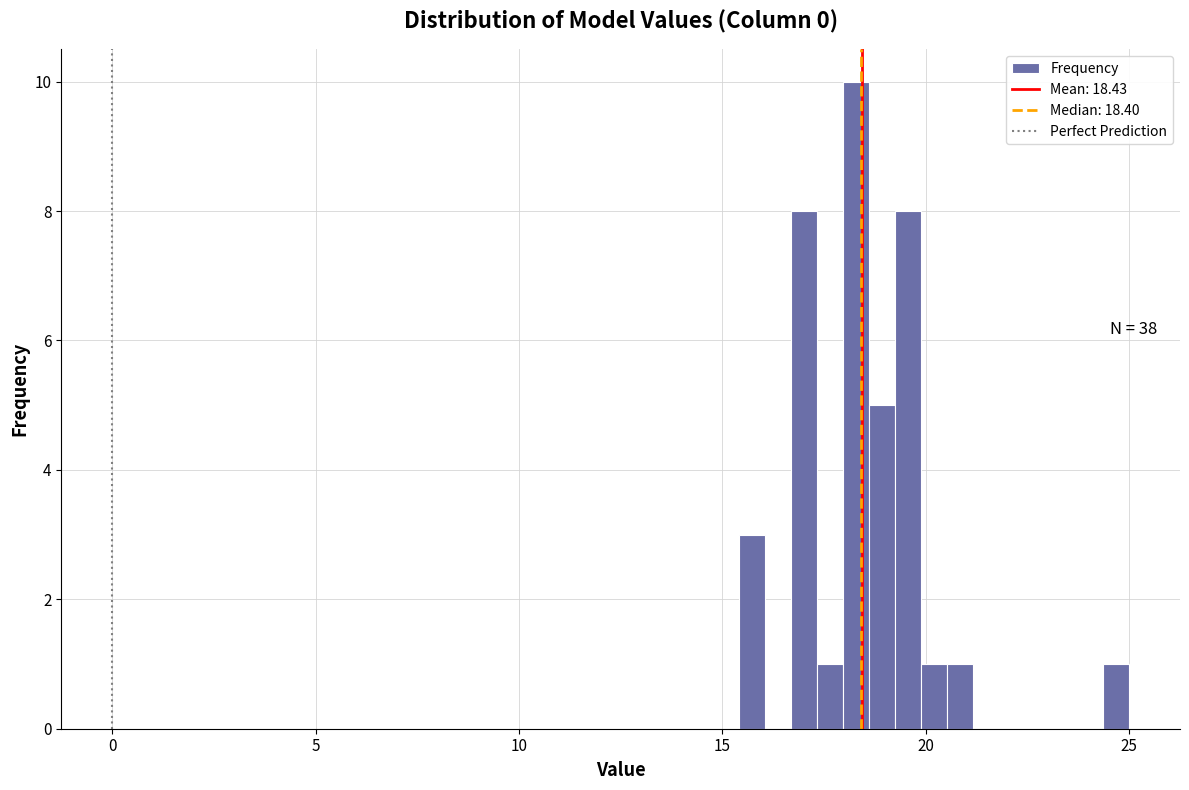

Read against the x-axis, roughly where is the centre of the tallest bar?

18.5